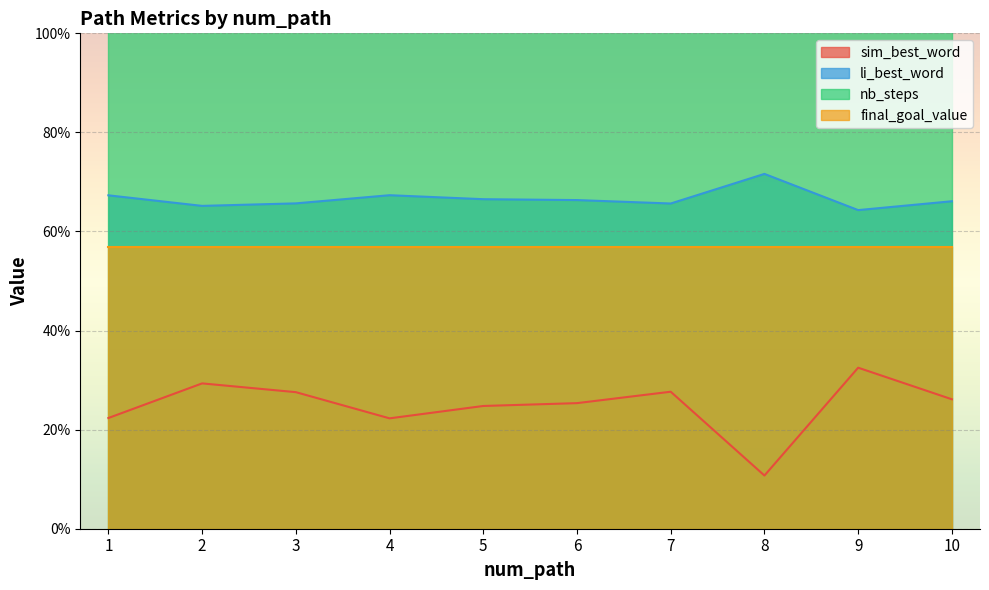

How many interior local peaks does the li_best_word series have?

2